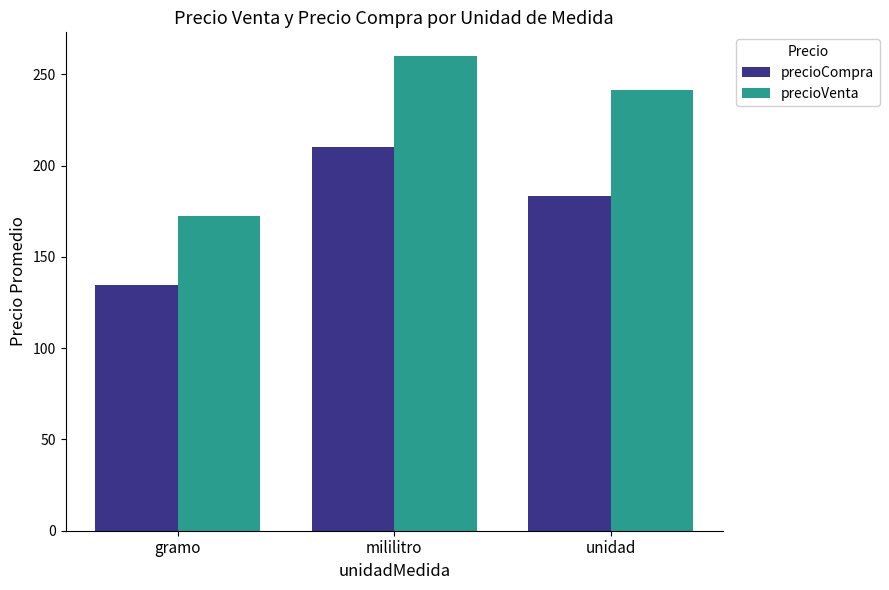

Are the bars grouped side by side (vs. stacked)?

Yes